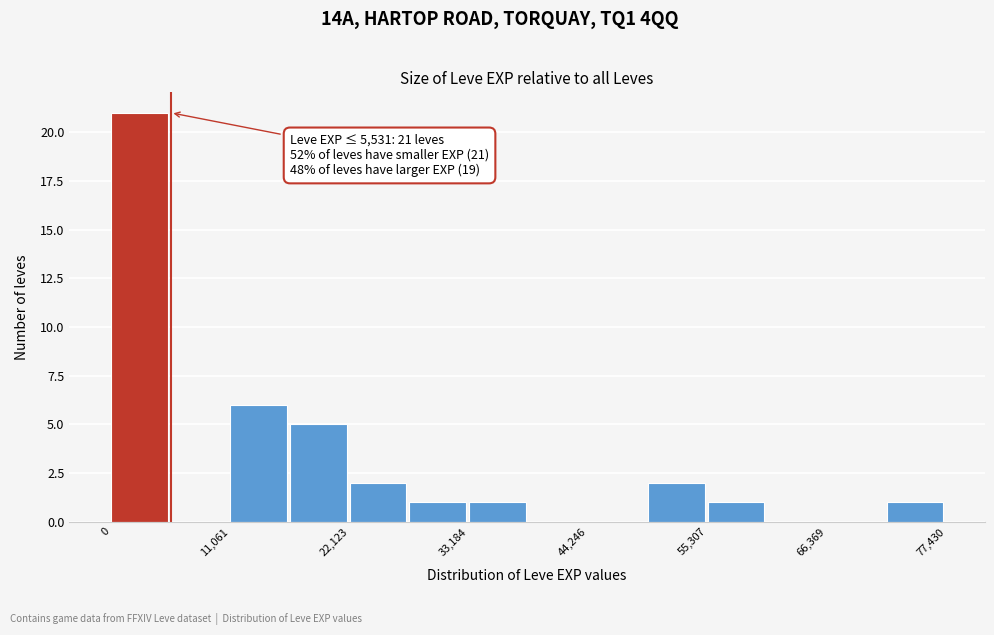

Read against the x-axis, roughly where is the centre of the tallest bar?

2000